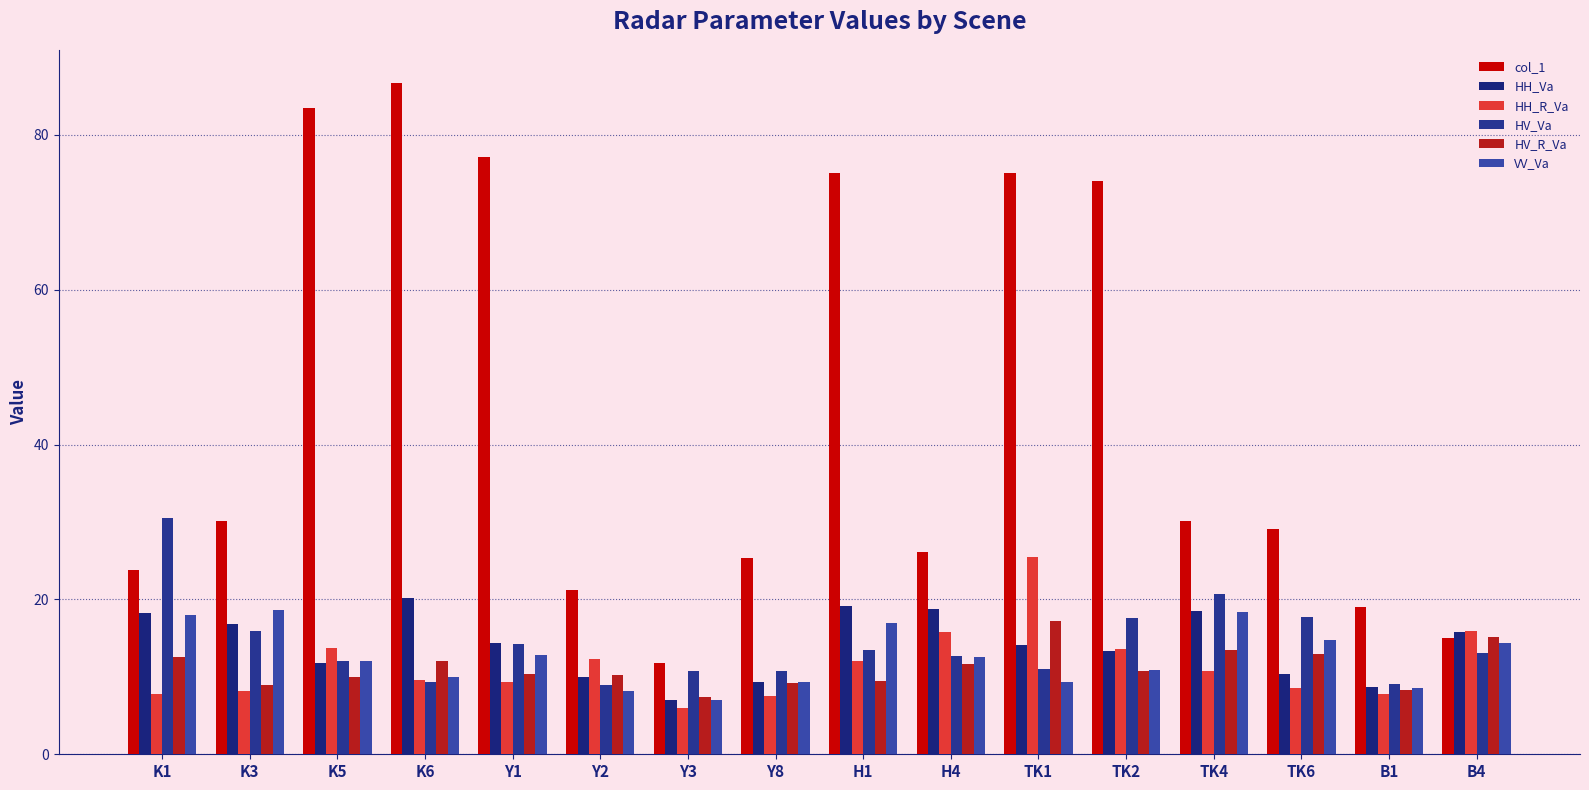

What is the smallest value displayed?

6.0